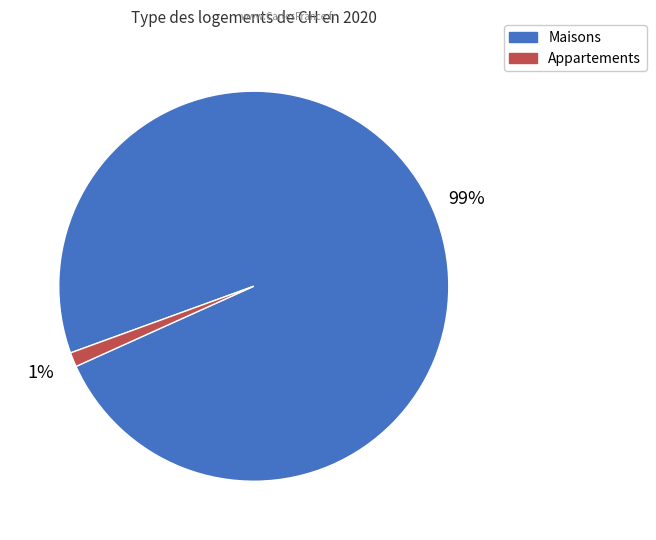

To the nearest percent, what is the average slice percentage?

50%